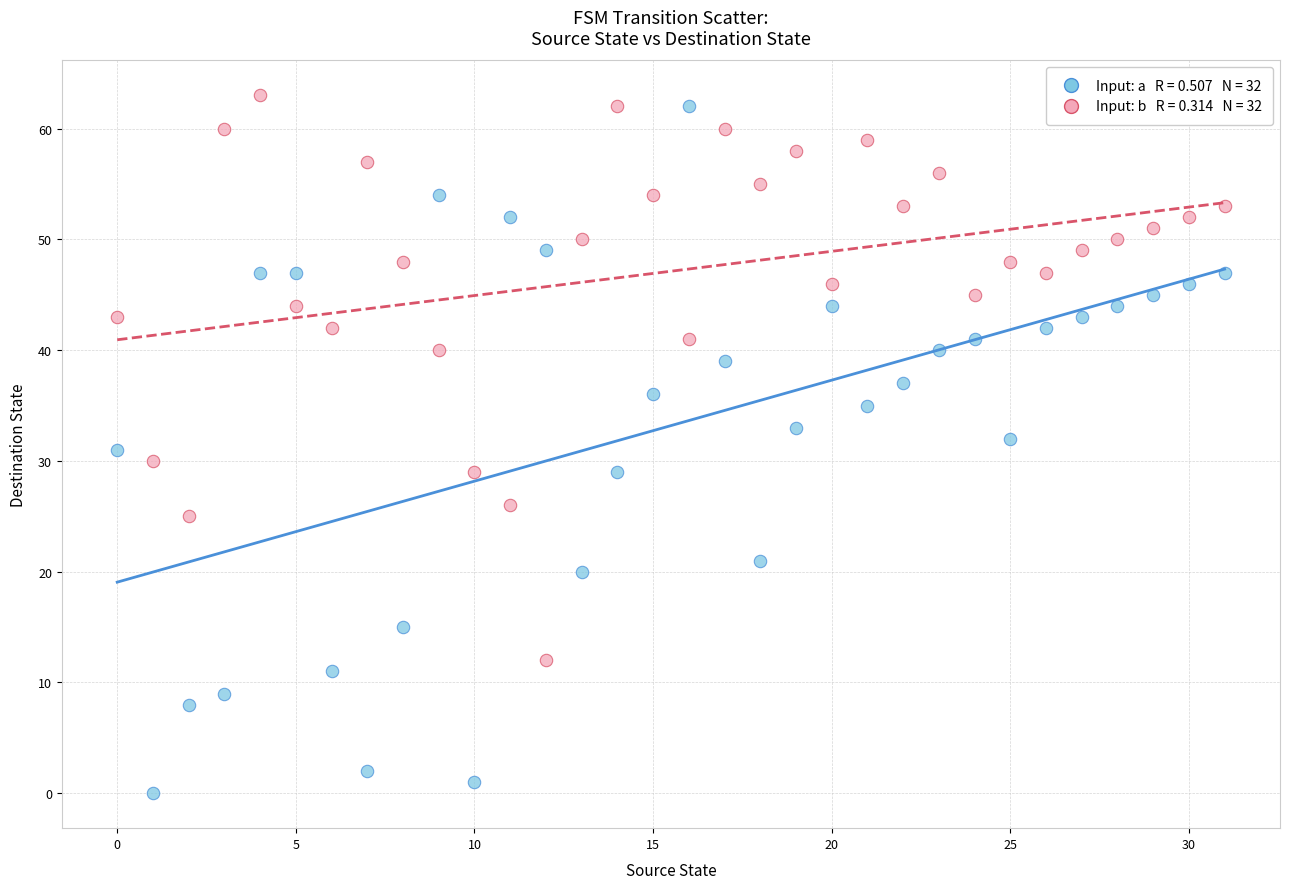

Across all data points, what is the range of Y values (max minus min)?

63